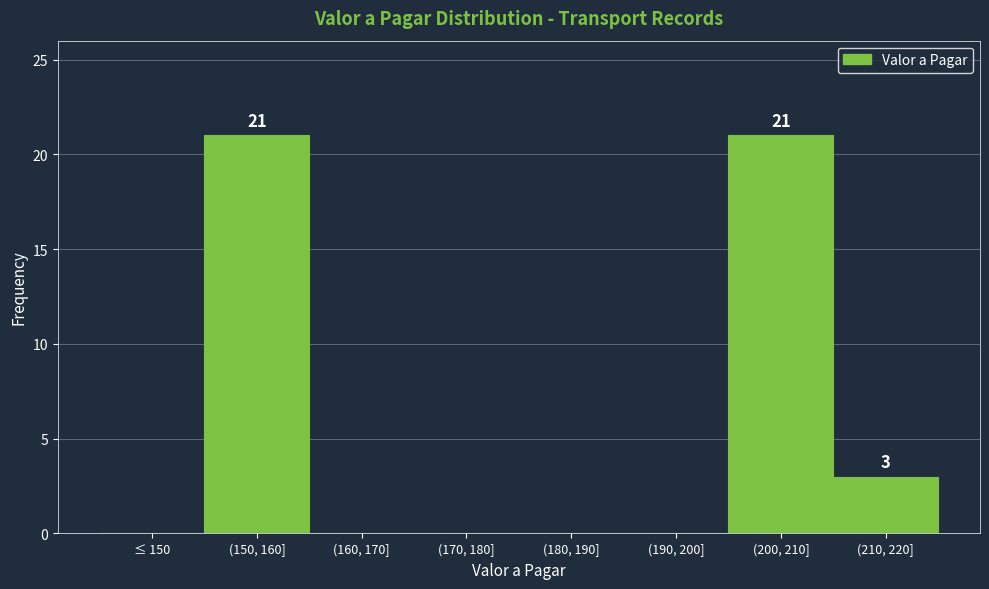

Reading left to right, list all the values displayed in this chart.

≤ 150=0	(150, 160]=21	(160, 170]=0	(170, 180]=0	(180, 190]=0	(190, 200]=0	(200, 210]=21	(210, 220]=3